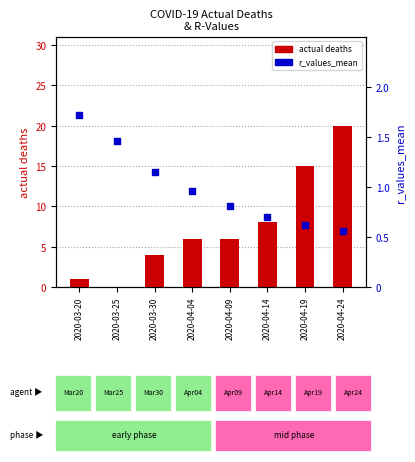

At which category is the sum across all series the highest?

2020-04-24